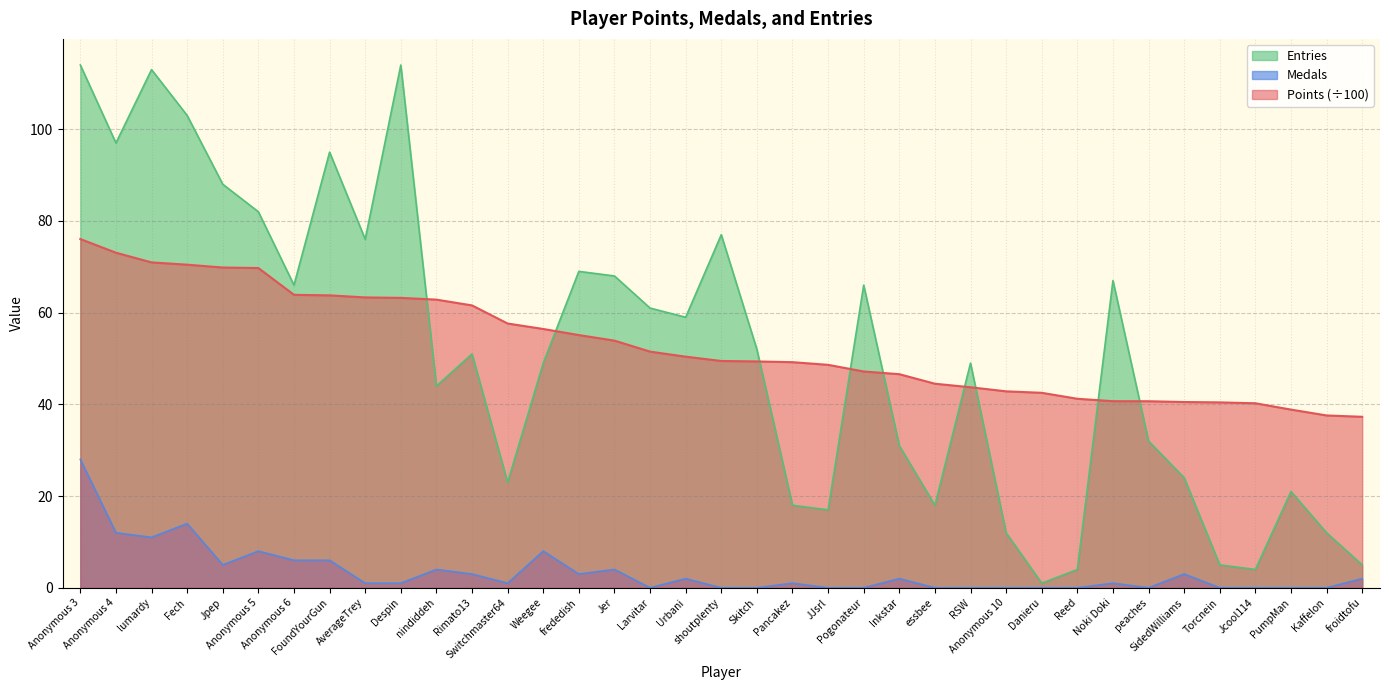

Does the chart have visible grid lines?

Yes